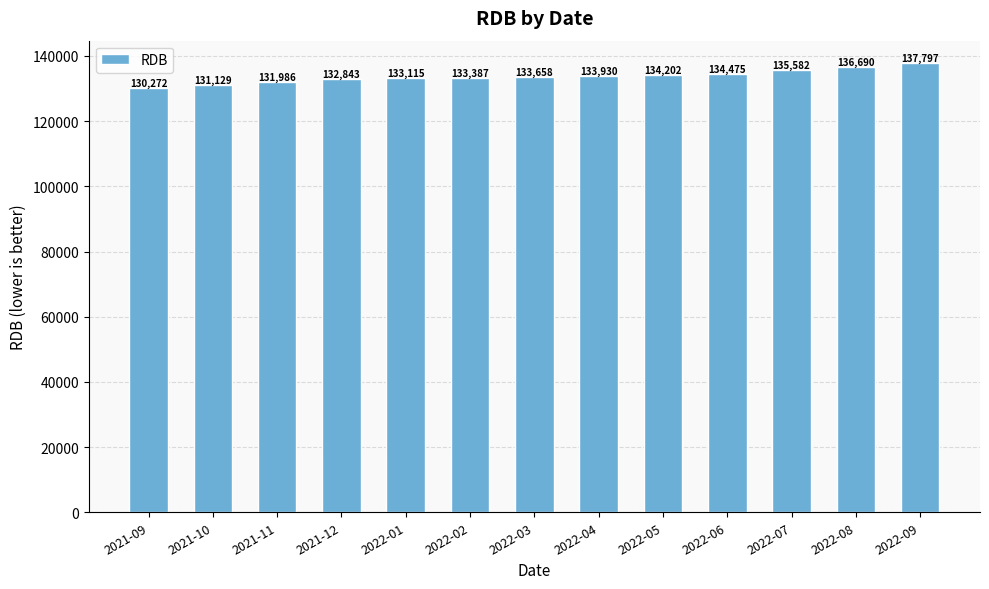

Between 2021-11 and 2021-10, which is larger?

2021-11